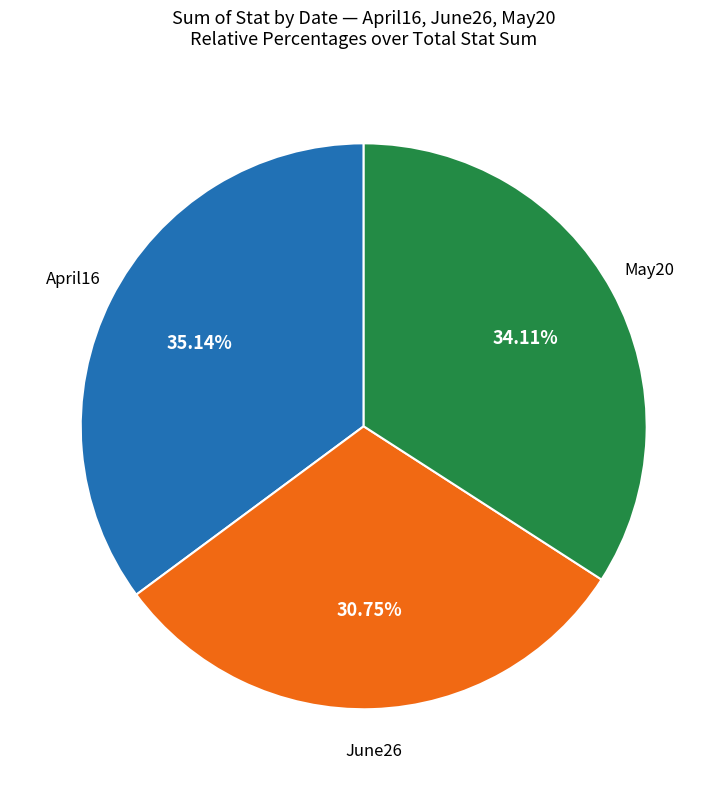

Is there a majority slice in this chart?

No